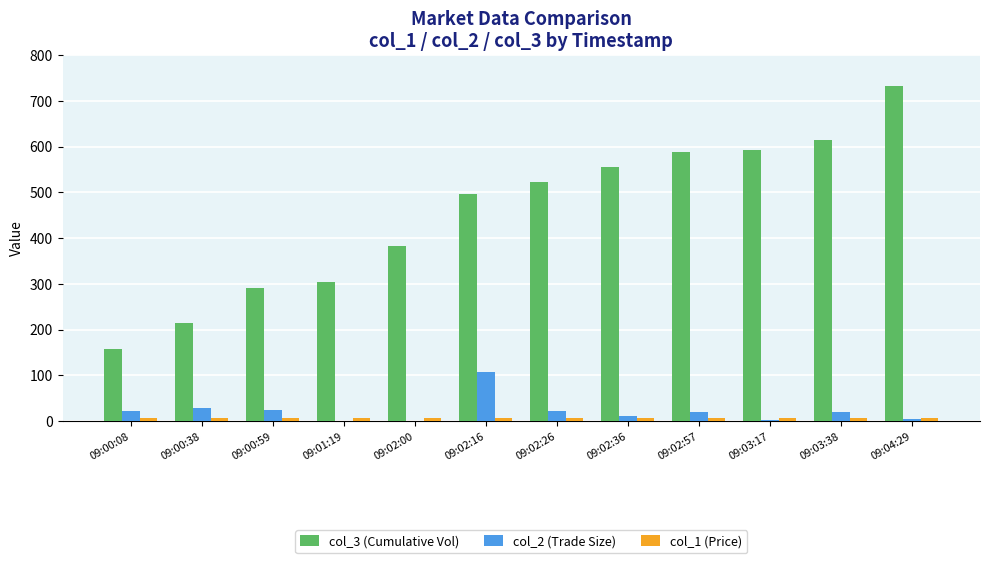

Which series changed the most between 09:00:59 and 09:02:26?

col_3 (Cumulative Vol)